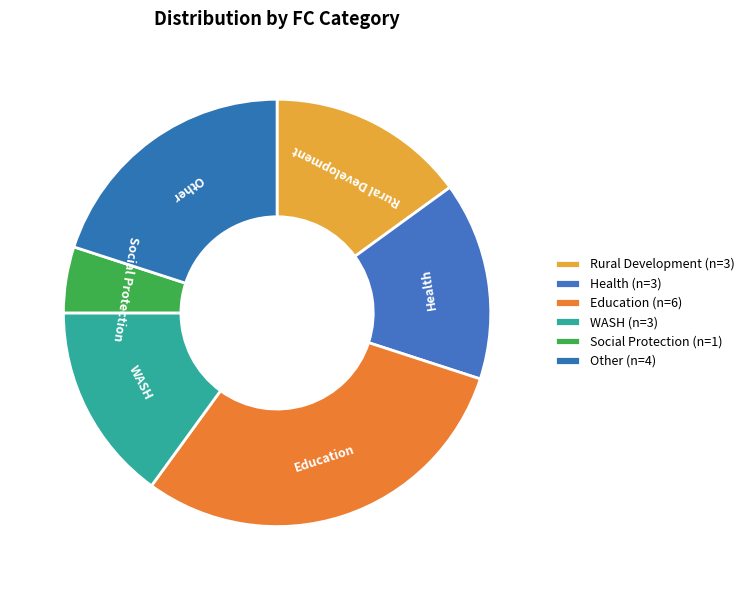

Does any single category account for the majority?

No